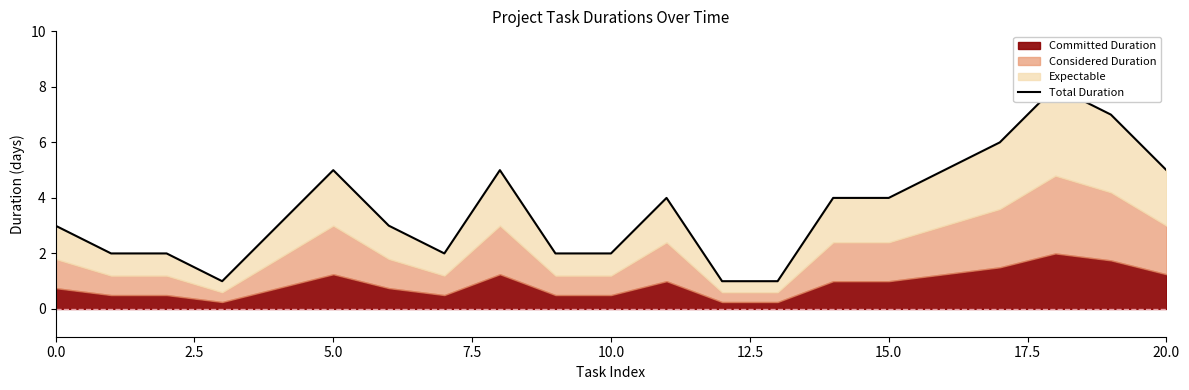

At which label is the value closest to 4?

11